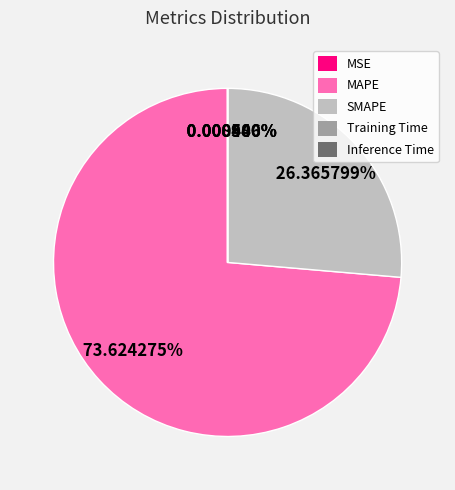

True or false: MAPE accounts for 60% of the total.

False